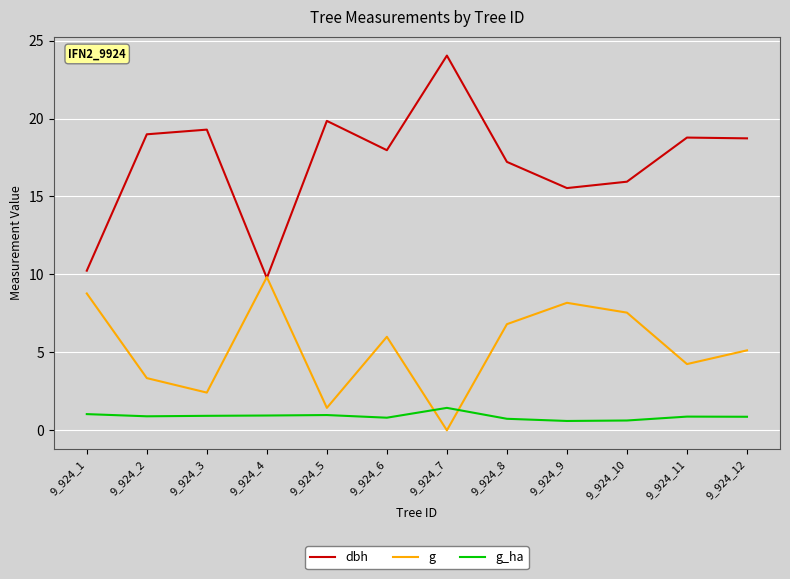

The value of g_ha at 9_924_8 is 0.7. True or false?

True